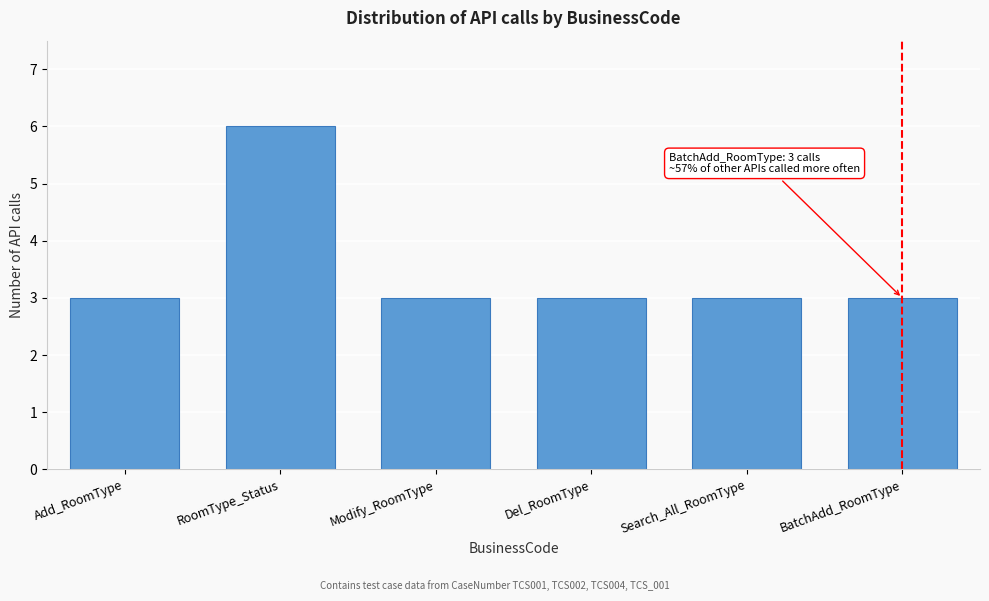

Reading left to right, what are all the values shown in this chart?

3	6	3	3	3	3